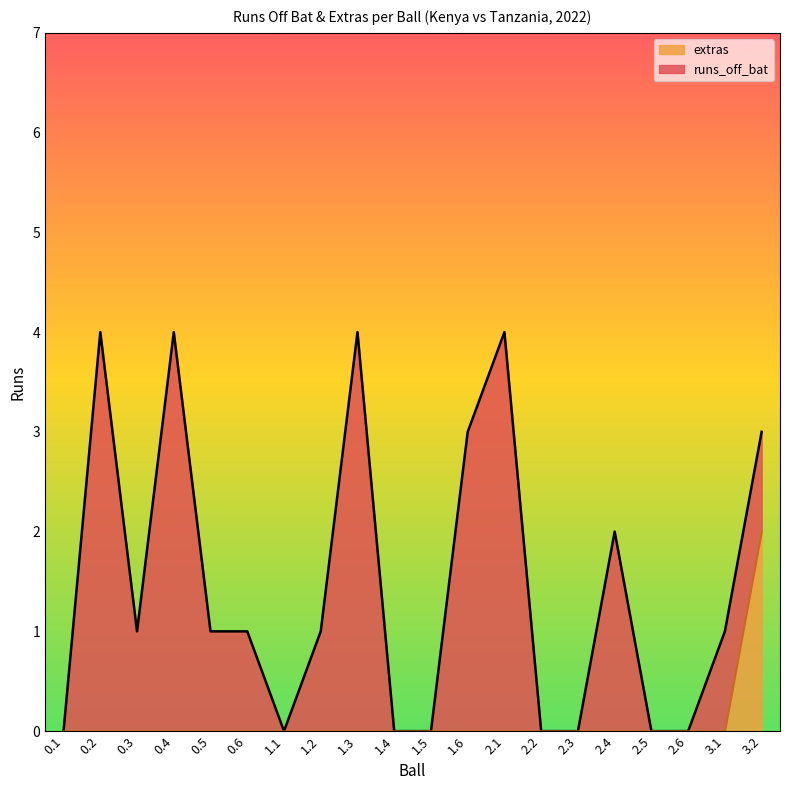

Reading left to right, transcribe all the data shown in this chart.

0.1=0	0.2=0	0.3=0	0.4=0	0.5=0	0.6=0	1.1=0	1.2=0	1.3=0	1.4=0	1.5=0	1.6=0	2.1=0	2.2=0	2.3=0	2.4=0	2.5=0	2.6=0	3.1=0	3.2=2